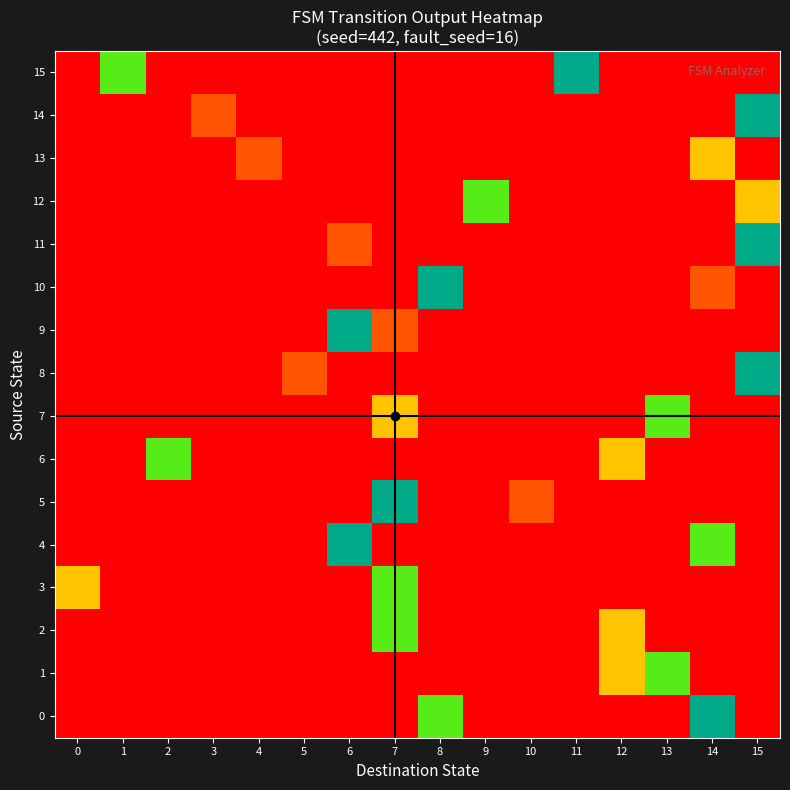

Reading right to left, list all the values displayed in this chart.

0: 15=-1.0	14=1.5	13=-1.0	12=-1.0	11=-1.0	10=-1.0	9=-1.0	8=1.1	7=-1.0	6=-1.0	5=-1.0	4=-1.0	3=-1.0	2=-1.0	1=-1.0	0=-1.0
1: 15=-1.0	14=-1.0	13=1.1	12=0.5	11=-1.0	10=-1.0	9=-1.0	8=-1.0	7=-1.0	6=-1.0	5=-1.0	4=-1.0	3=-1.0	2=-1.0	1=-1.0	0=-1.0
2: 15=-1.0	14=-1.0	13=-1.0	12=0.5	11=-1.0	10=-1.0	9=-1.0	8=-1.0	7=1.1	6=-1.0	5=-1.0	4=-1.0	3=-1.0	2=-1.0	1=-1.0	0=-1.0
3: 15=-1.0	14=-1.0	13=-1.0	12=-1.0	11=-1.0	10=-1.0	9=-1.0	8=-1.0	7=1.1	6=-1.0	5=-1.0	4=-1.0	3=-1.0	2=-1.0	1=-1.0	0=0.5
4: 15=-1.0	14=1.1	13=-1.0	12=-1.0	11=-1.0	10=-1.0	9=-1.0	8=-1.0	7=-1.0	6=1.5	5=-1.0	4=-1.0	3=-1.0	2=-1.0	1=-1.0	0=-1.0
5: 15=-1.0	14=-1.0	13=-1.0	12=-1.0	11=-1.0	10=0.1	9=-1.0	8=-1.0	7=1.5	6=-1.0	5=-1.0	4=-1.0	3=-1.0	2=-1.0	1=-1.0	0=-1.0
6: 15=-1.0	14=-1.0	13=-1.0	12=0.5	11=-1.0	10=-1.0	9=-1.0	8=-1.0	7=-1.0	6=-1.0	5=-1.0	4=-1.0	3=-1.0	2=1.1	1=-1.0	0=-1.0
7: 15=-1.0	14=-1.0	13=1.1	12=-1.0	11=-1.0	10=-1.0	9=-1.0	8=-1.0	7=0.5	6=-1.0	5=-1.0	4=-1.0	3=-1.0	2=-1.0	1=-1.0	0=-1.0
8: 15=1.5	14=-1.0	13=-1.0	12=-1.0	11=-1.0	10=-1.0	9=-1.0	8=-1.0	7=-1.0	6=-1.0	5=0.1	4=-1.0	3=-1.0	2=-1.0	1=-1.0	0=-1.0
9: 15=-1.0	14=-1.0	13=-1.0	12=-1.0	11=-1.0	10=-1.0	9=-1.0	8=-1.0	7=0.1	6=1.5	5=-1.0	4=-1.0	3=-1.0	2=-1.0	1=-1.0	0=-1.0
10: 15=-1.0	14=0.1	13=-1.0	12=-1.0	11=-1.0	10=-1.0	9=-1.0	8=1.5	7=-1.0	6=-1.0	5=-1.0	4=-1.0	3=-1.0	2=-1.0	1=-1.0	0=-1.0
11: 15=1.5	14=-1.0	13=-1.0	12=-1.0	11=-1.0	10=-1.0	9=-1.0	8=-1.0	7=-1.0	6=0.1	5=-1.0	4=-1.0	3=-1.0	2=-1.0	1=-1.0	0=-1.0
12: 15=0.5	14=-1.0	13=-1.0	12=-1.0	11=-1.0	10=-1.0	9=1.1	8=-1.0	7=-1.0	6=-1.0	5=-1.0	4=-1.0	3=-1.0	2=-1.0	1=-1.0	0=-1.0
13: 15=-1.0	14=0.5	13=-1.0	12=-1.0	11=-1.0	10=-1.0	9=-1.0	8=-1.0	7=-1.0	6=-1.0	5=-1.0	4=0.1	3=-1.0	2=-1.0	1=-1.0	0=-1.0
14: 15=1.5	14=-1.0	13=-1.0	12=-1.0	11=-1.0	10=-1.0	9=-1.0	8=-1.0	7=-1.0	6=-1.0	5=-1.0	4=-1.0	3=0.1	2=-1.0	1=-1.0	0=-1.0
15: 15=-1.0	14=-1.0	13=-1.0	12=-1.0	11=1.5	10=-1.0	9=-1.0	8=-1.0	7=-1.0	6=-1.0	5=-1.0	4=-1.0	3=-1.0	2=-1.0	1=1.1	0=-1.0